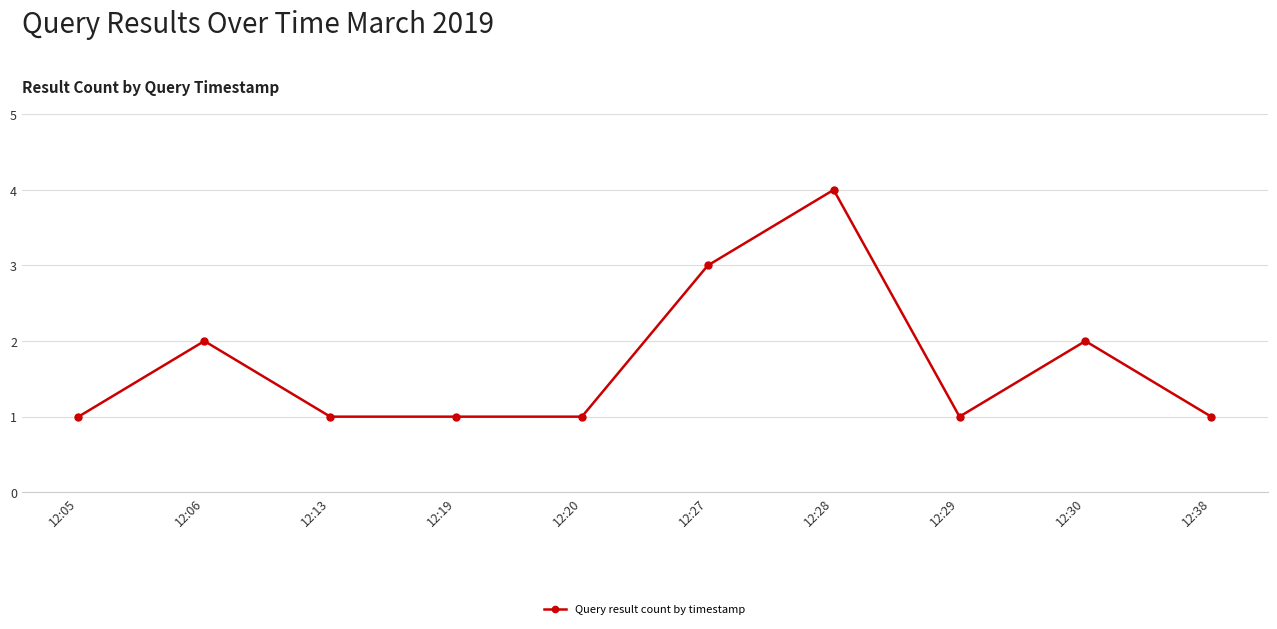

True or false: the data shows 1 at 12:38.

True